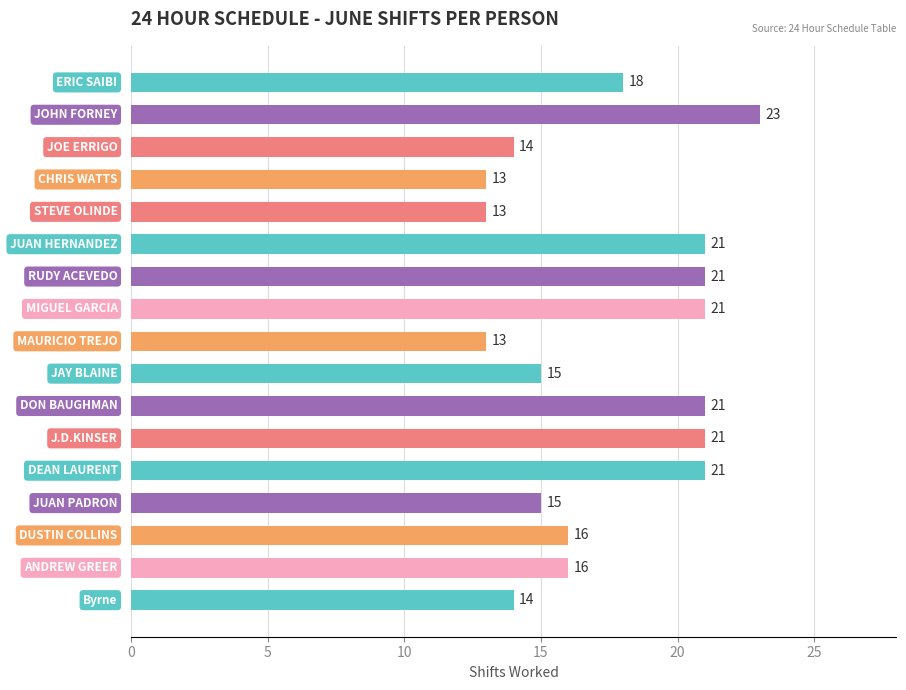

What is the difference between the maximum and minimum values?

10